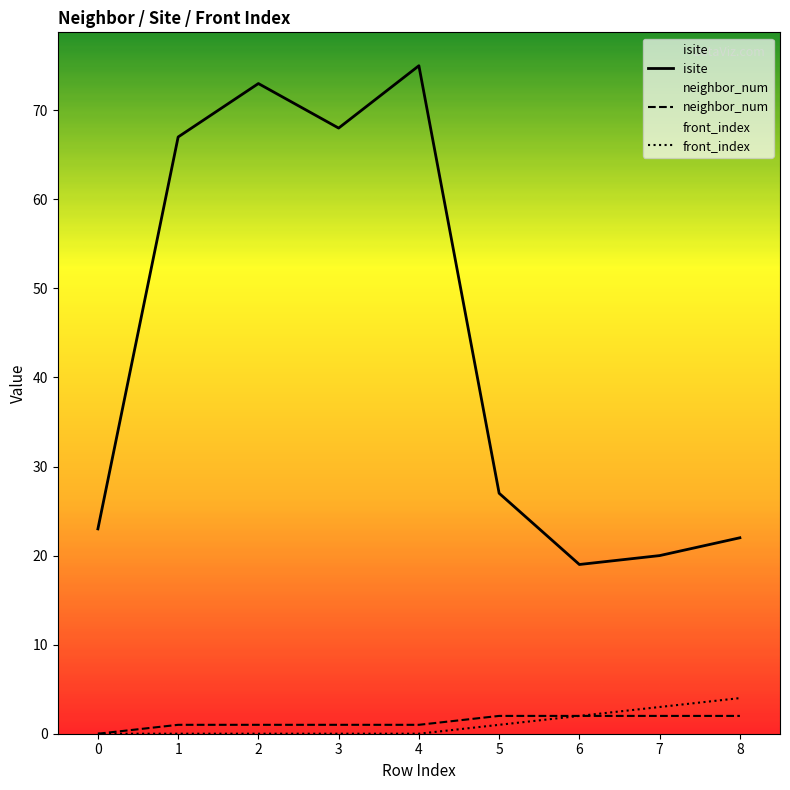

True or false: neighbor_num has a value of 1 at 1.

True